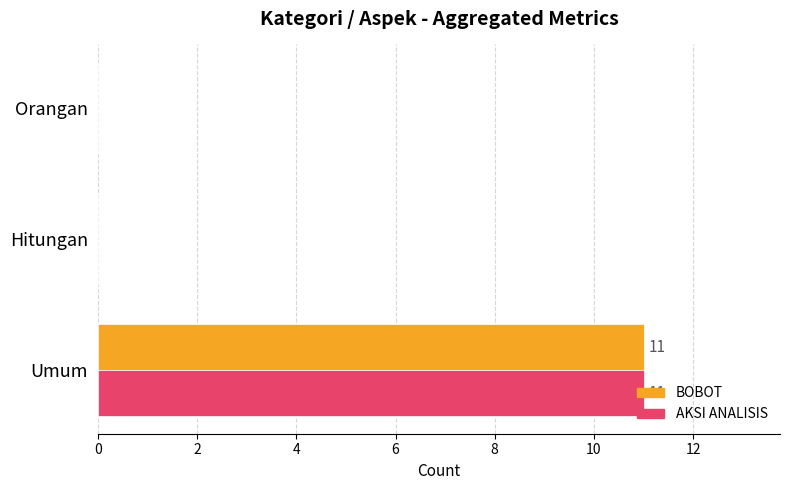

What is the highest value of the BOBOT series?

11